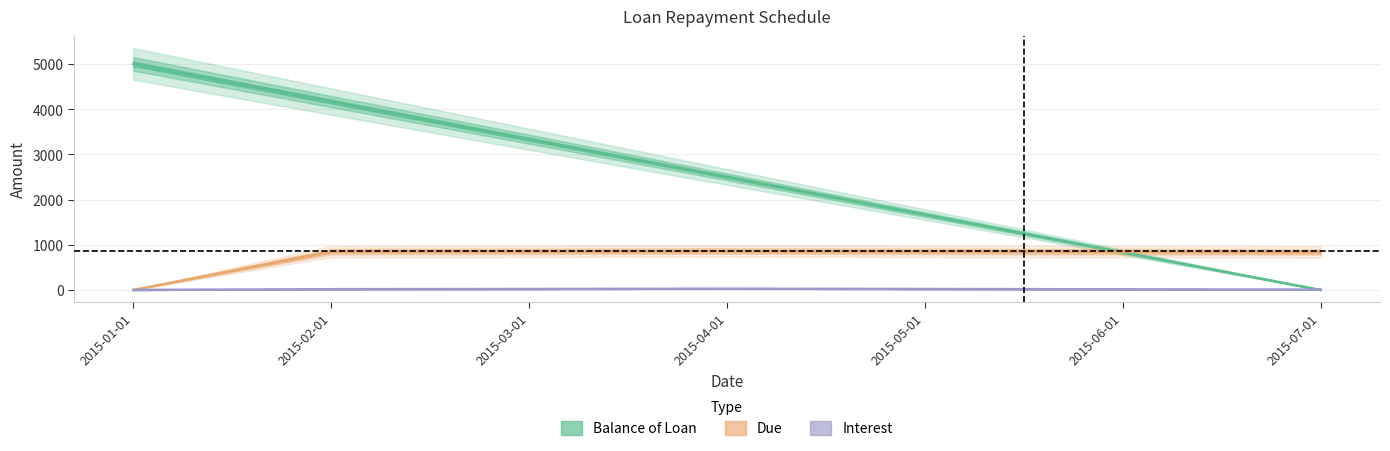

Reading left to right, extract all data points from this chart.

Balance of Loan: 5000.0	4166.7	3333.3	2500.0	1666.7	833.3	0.0
Due: 0.0	850.0	854.2	861.2	854.2	847.2	840.3
Interest: 0.0	16.7	20.9	27.9	20.8	13.9	6.9